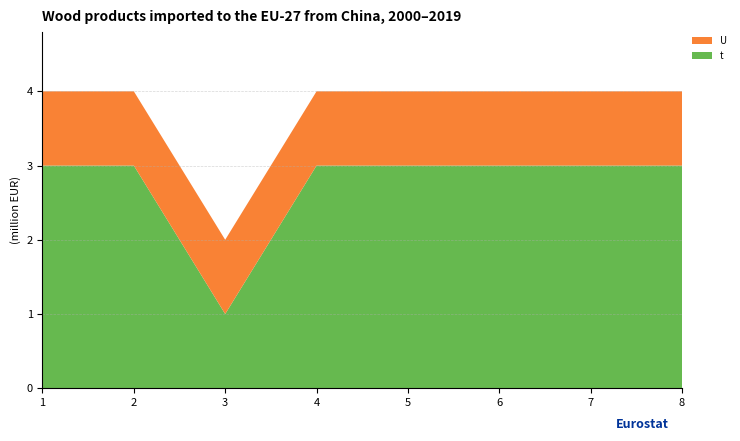

Reading left to right, extract all data points from this chart.

t: 1=3	2=3	3=1	4=3	5=3	6=3	7=3	8=3
U: 1=1	2=1	3=1	4=1	5=1	6=1	7=1	8=1